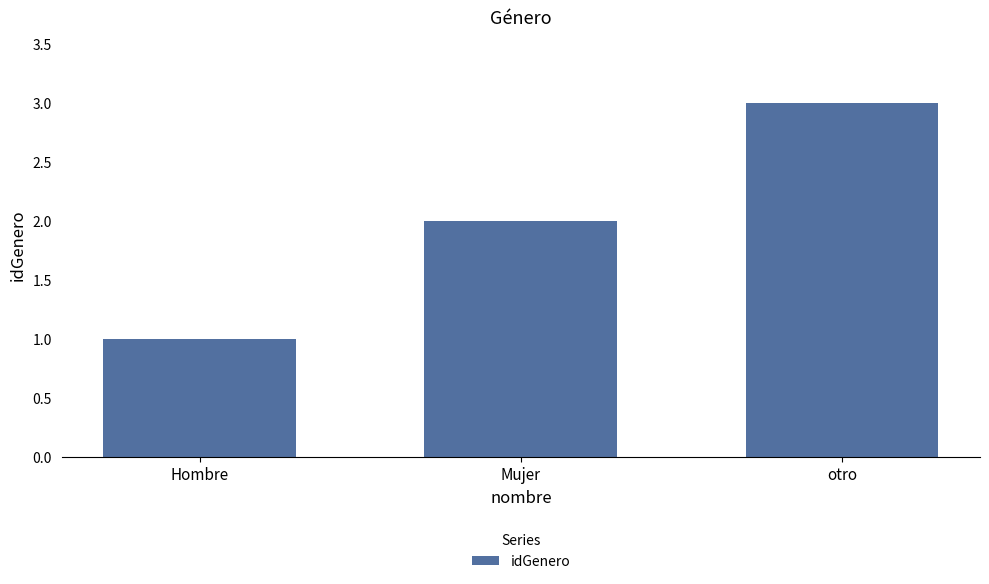

Rank the categories by value from lowest to highest.

Hombre, Mujer, otro